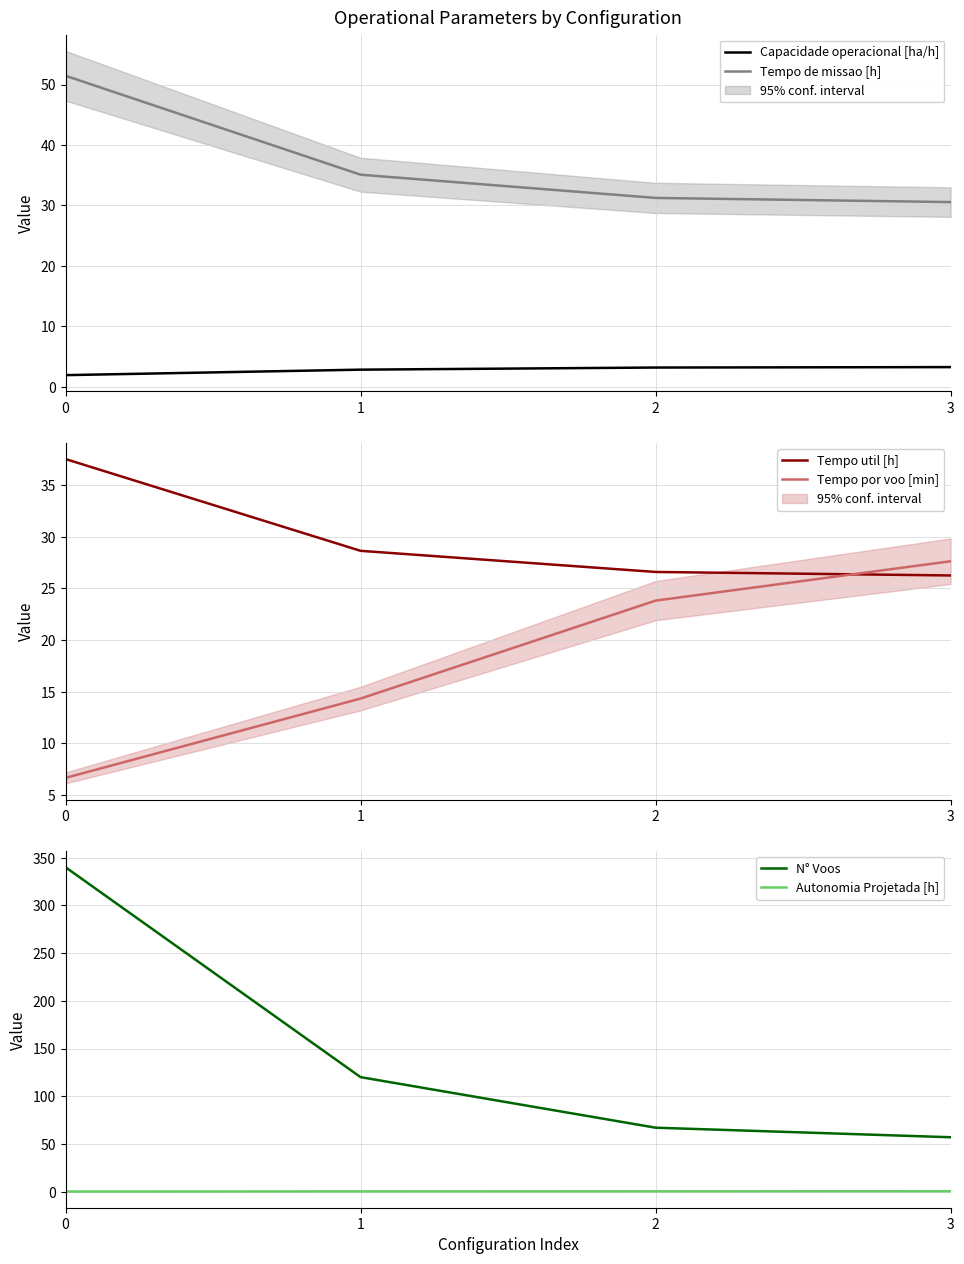

Is this an area chart (filled region under the line)?

No